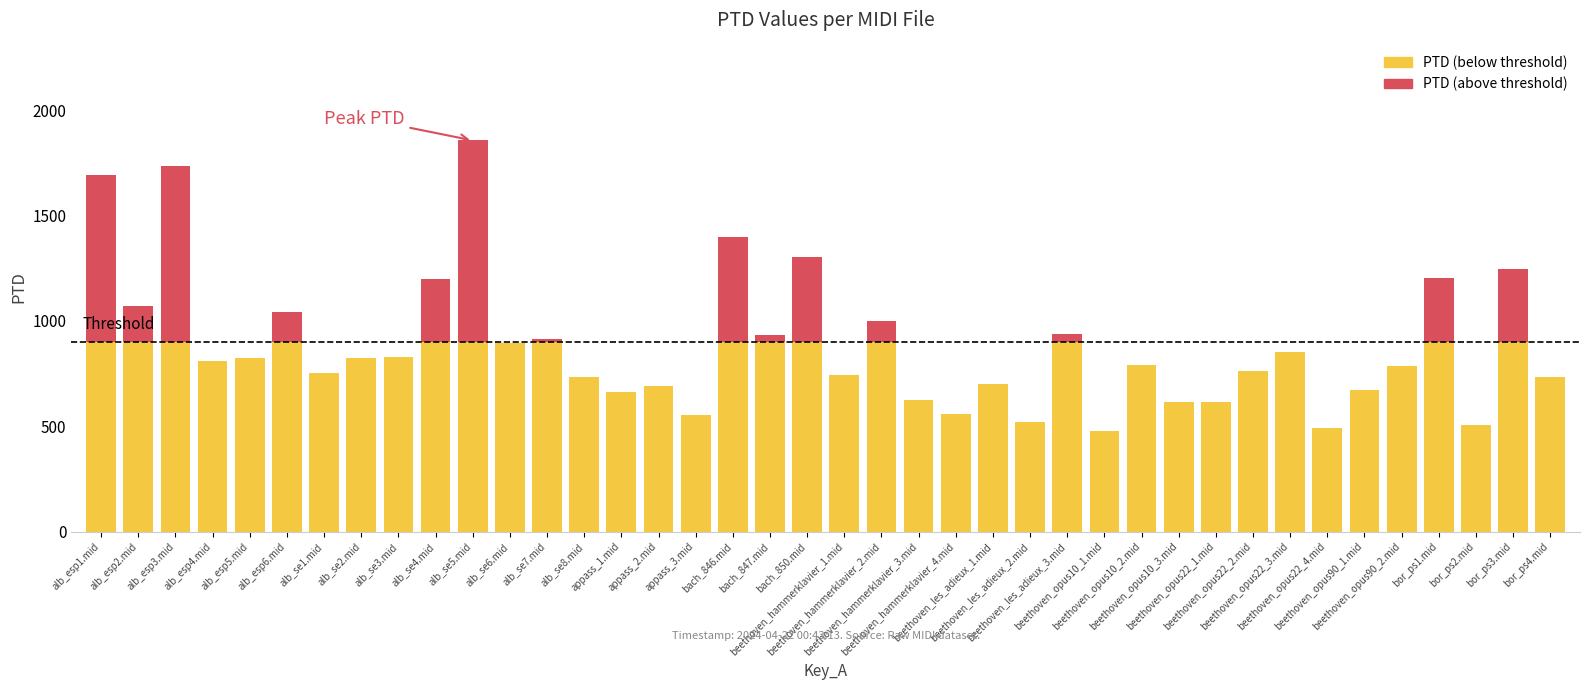

Does the chart contain stacked bars?

Yes